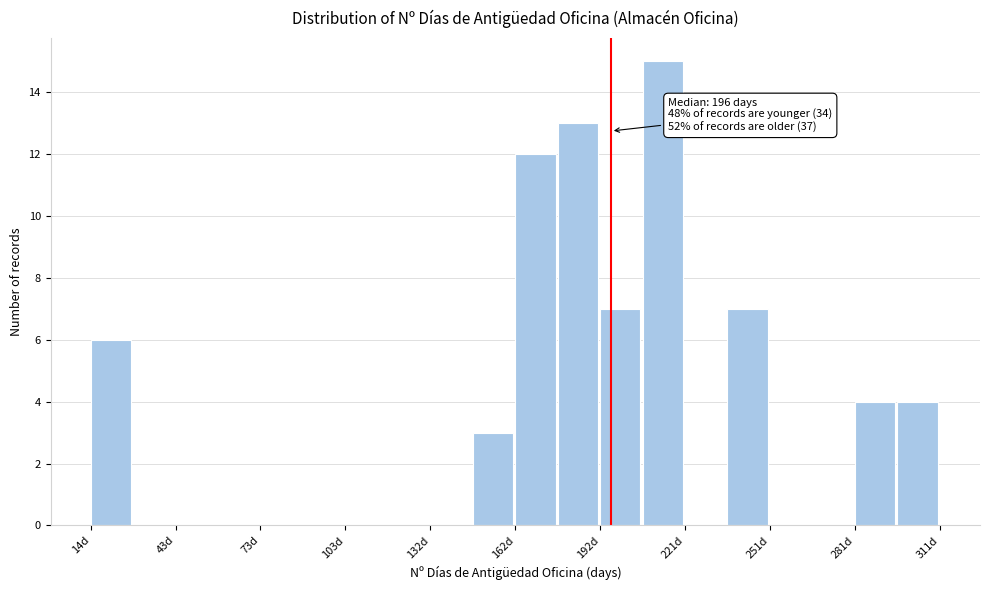

Around what value on the x-axis is the tallest bar? Give the approximate position of its centre, as read against the axis.

215